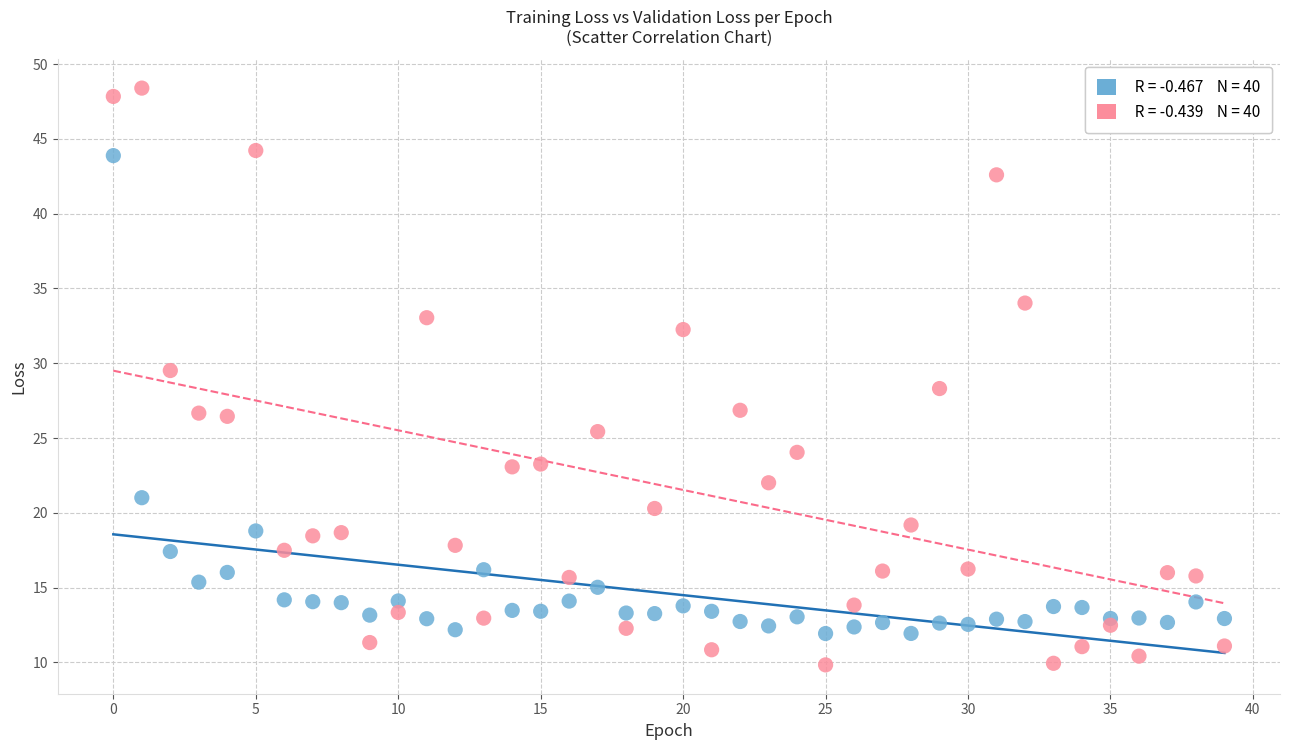

Across all data points, what is the range of Y values (max minus min)?

38.6